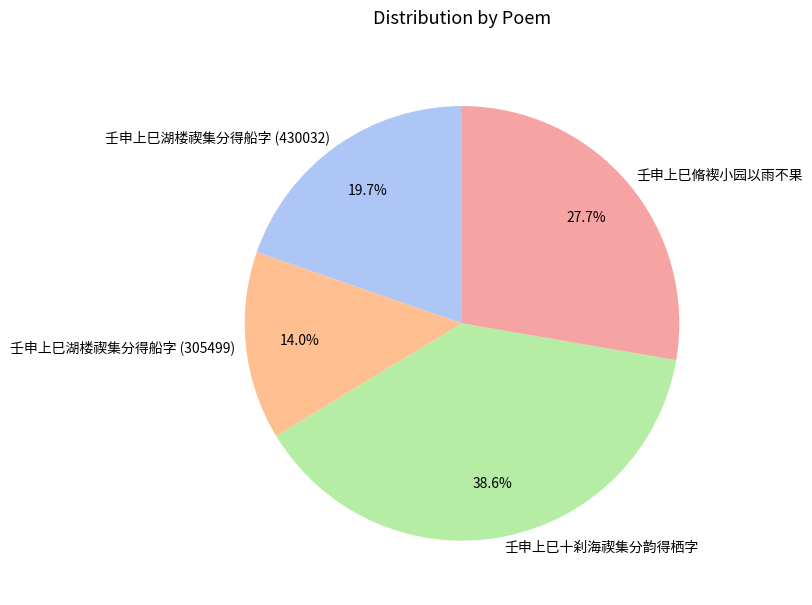

How much of the chart is everything except 壬申上巳湖楼禊集分得船字 (430032)?

80.3%